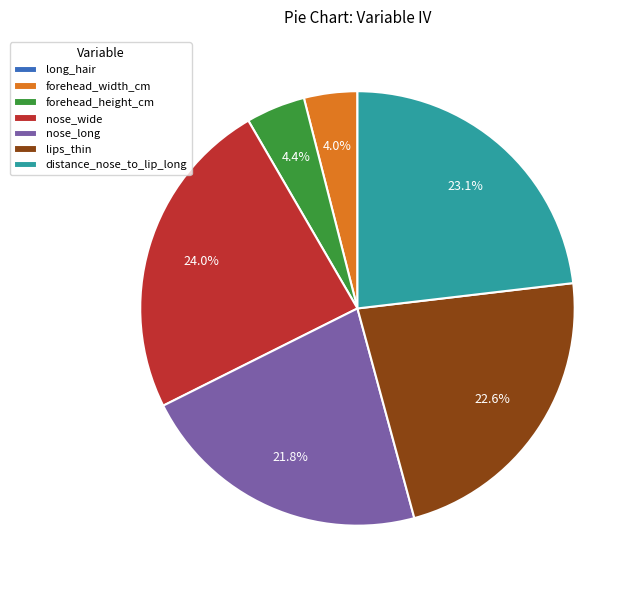

Does distance_nose_to_lip_long represent more than half of the total?

No